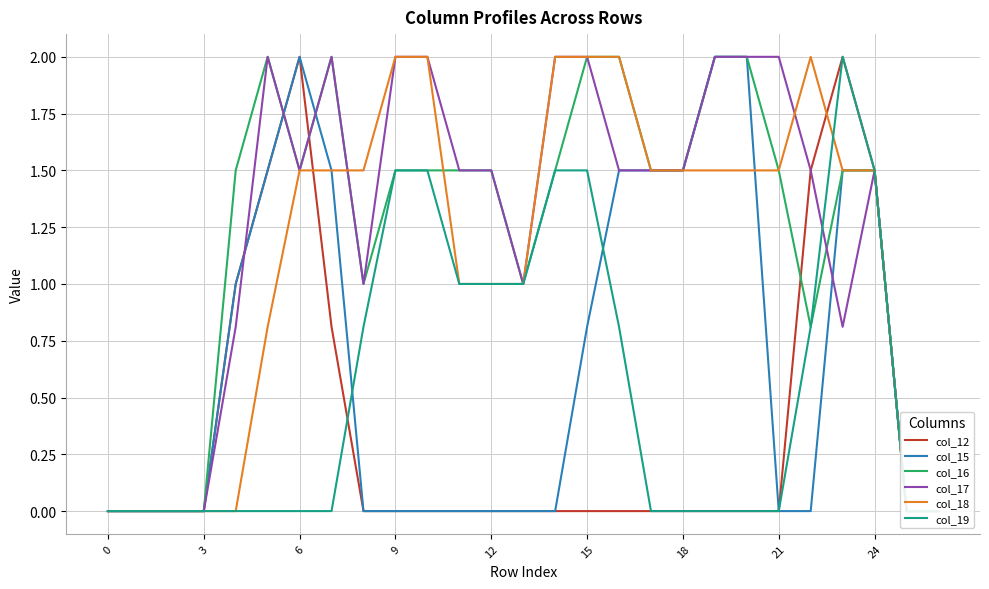

True or false: col_12 has more than 0 interior local peaks.

True